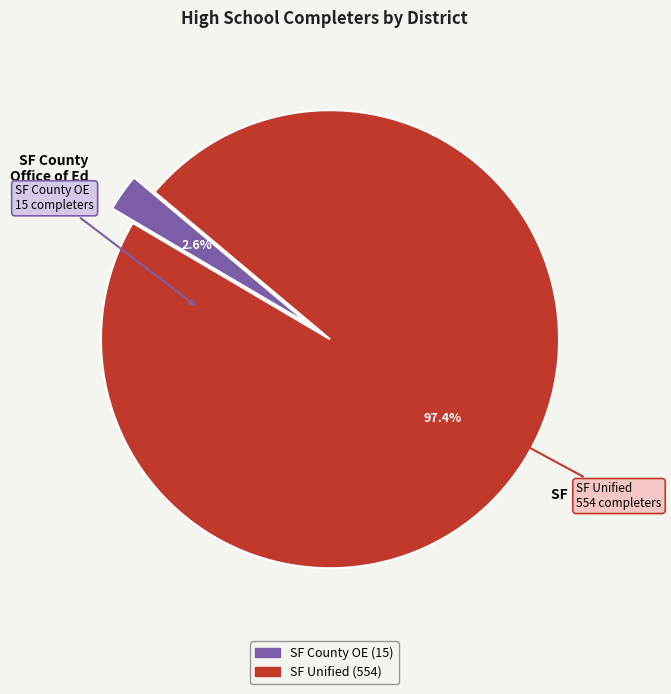

Which category has the biggest portion of the pie?

SF Unified